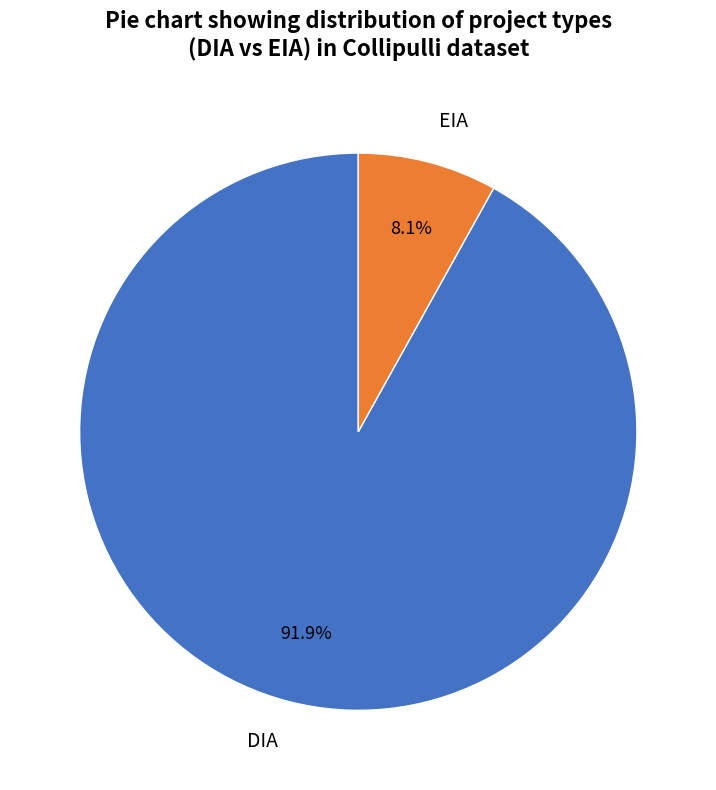

To the nearest percent, what percentage of the pie is DIA?

92%